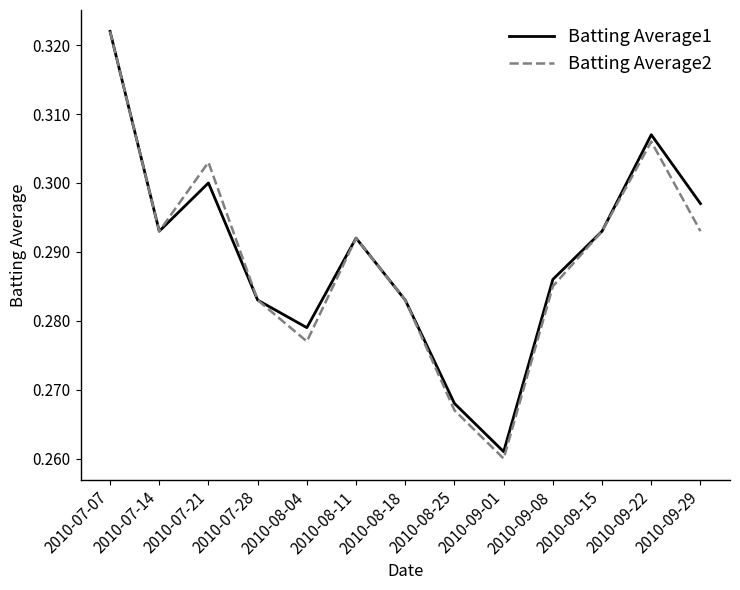

What position from the left is 2010-08-11?

6